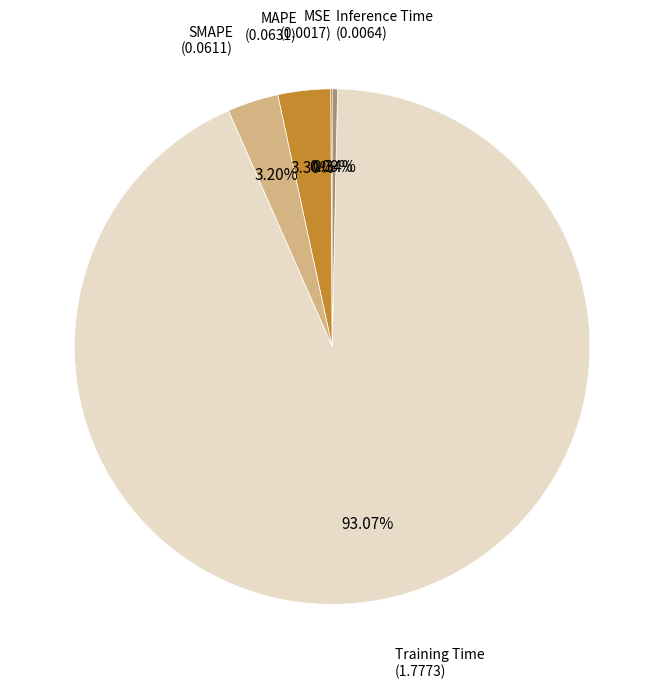

Is there a majority slice in this chart?

Yes